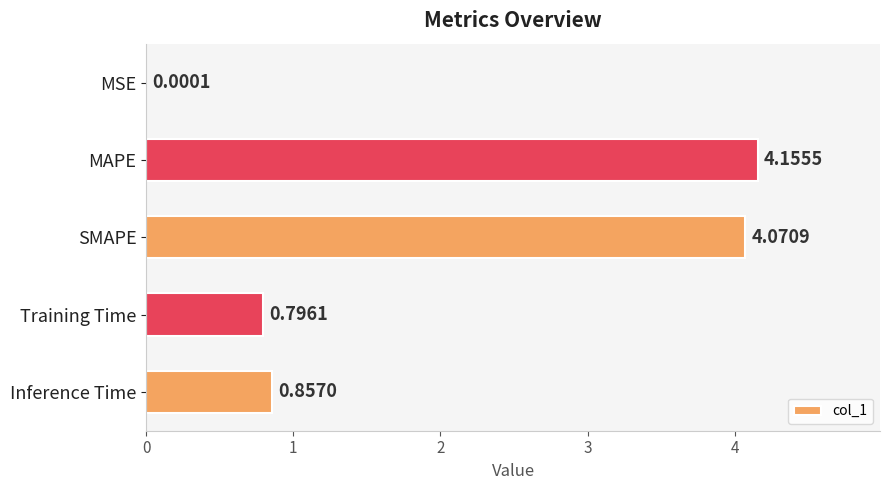

Between Training Time and Inference Time, which is larger?

Inference Time